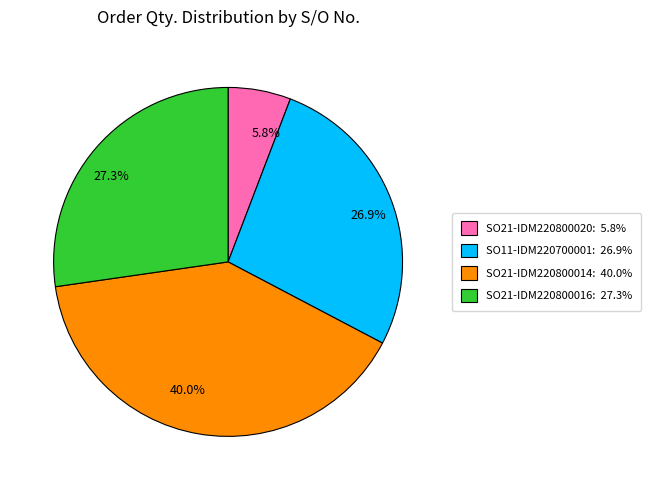

Which has a higher value, 26.9% or 40.0%?

40.0%